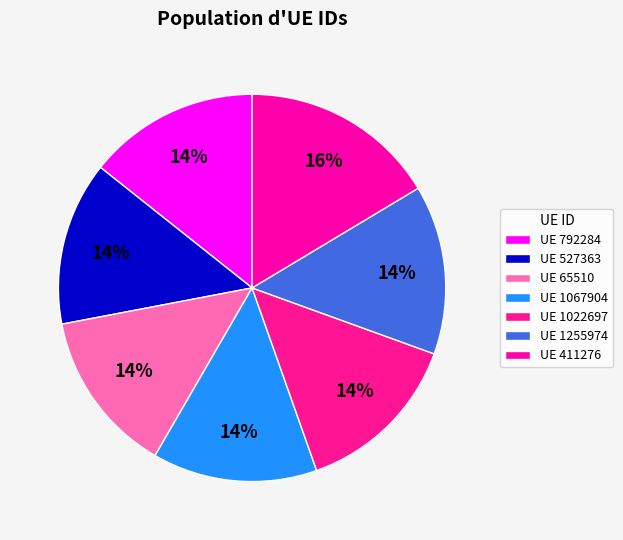

To the nearest percent, what is the average slice percentage?

14%